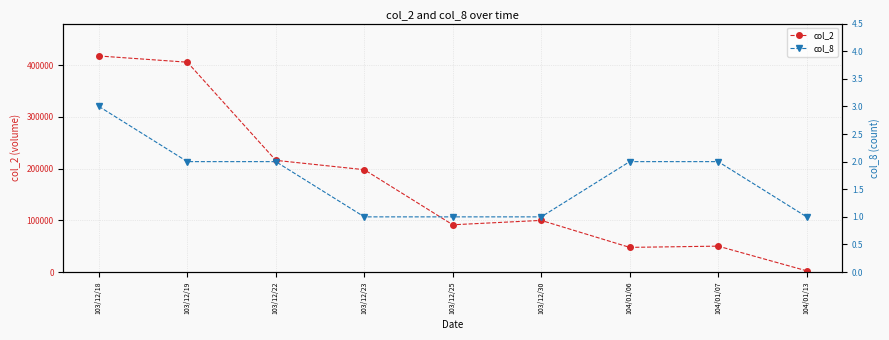

True or false: col_2 and col_8 cross at least once.

False